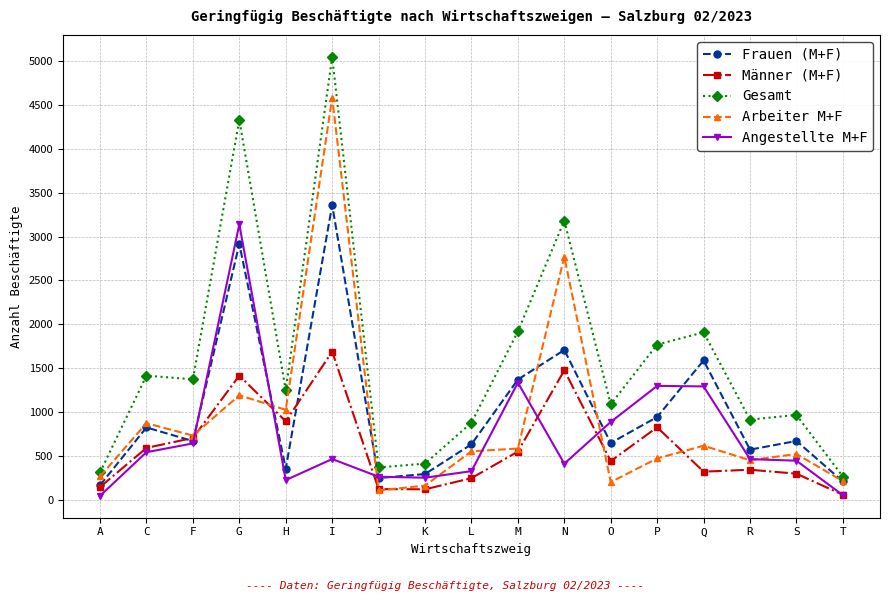

At which category does Frauen (M+F) reach its first local peak?

C